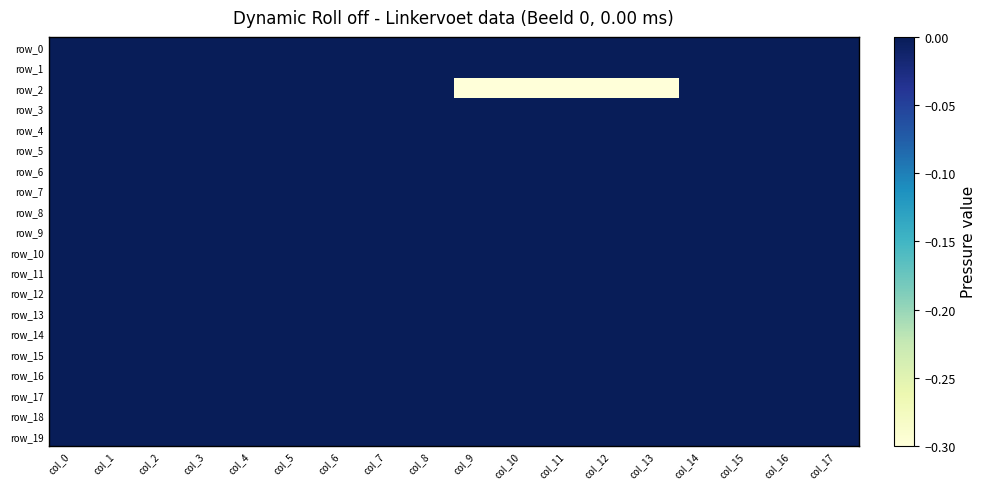

True or false: row_0 has a value of 0.0 at col_15.

True